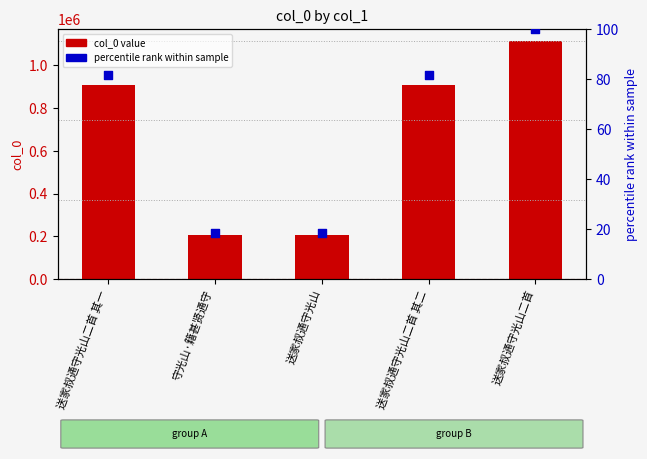

Which series has the largest Y range (max minus min)?

col_0 value